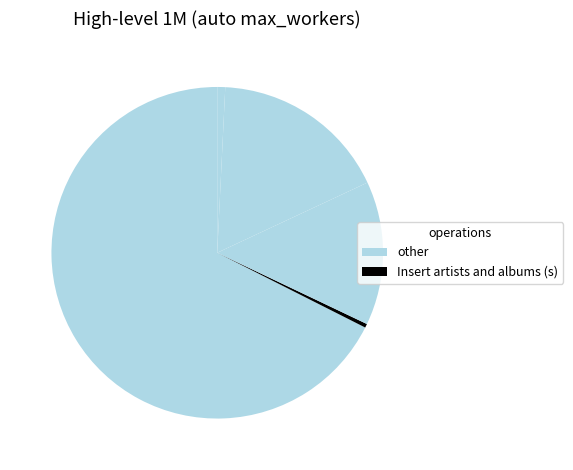

How many segments does this pie chart have?

5